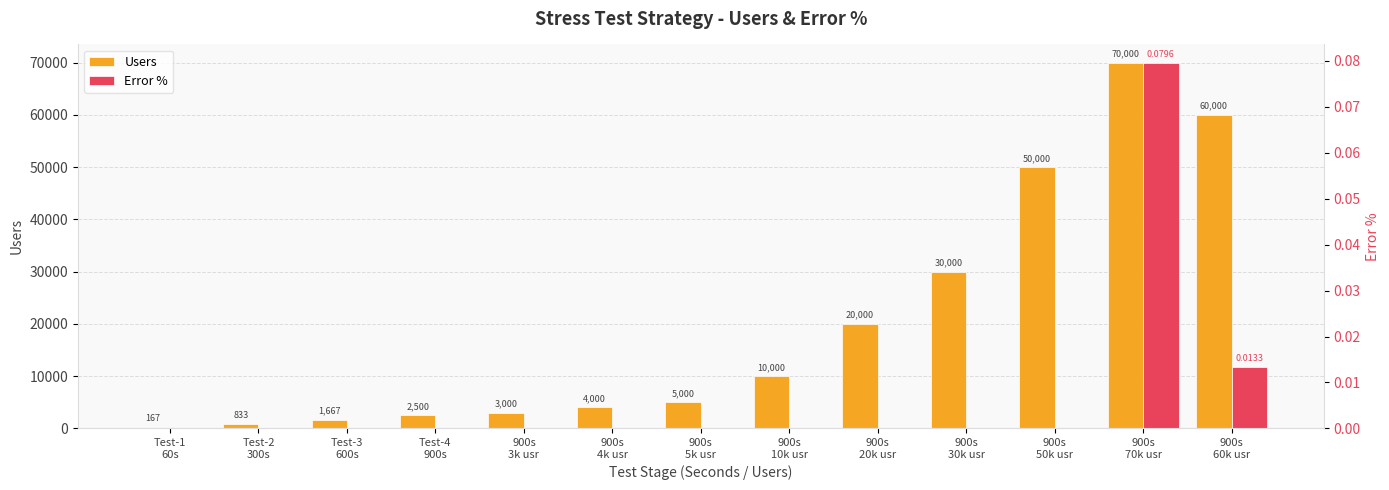

The value of Users at Test-3
600s is 1666.7. True or false?

True